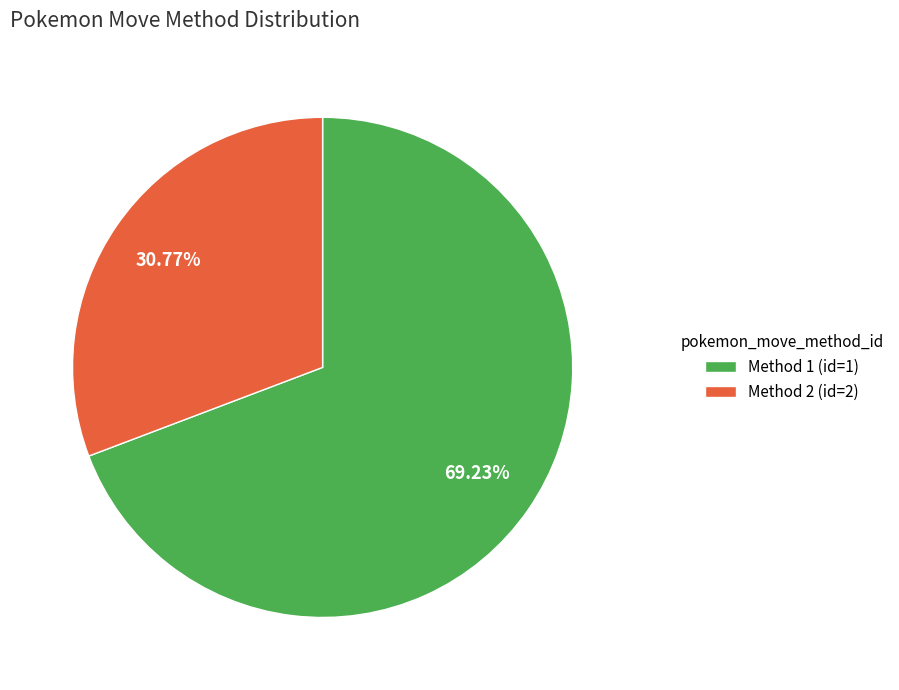

Do Method 1 and Method 2 together represent more than half of the pie?

Yes